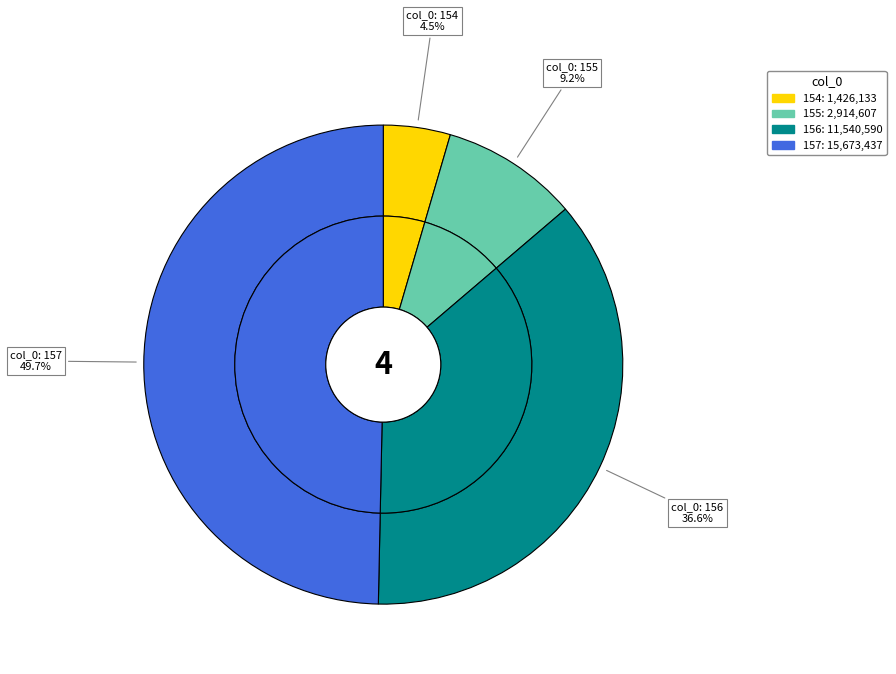

To the nearest percent, what portion does 154 represent?

5%